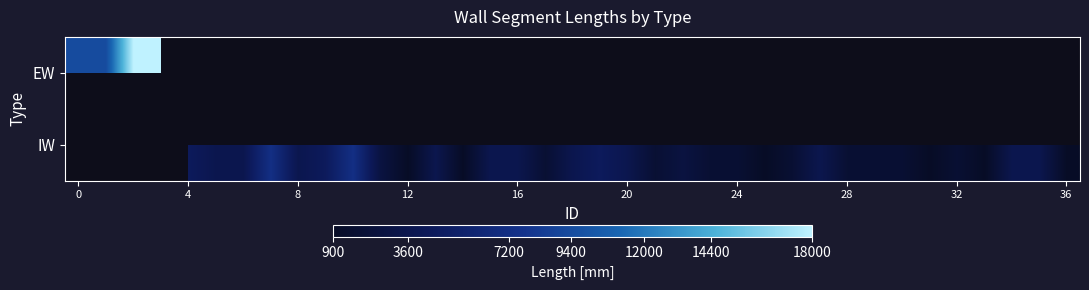

Count the number of categories in the chart.

37